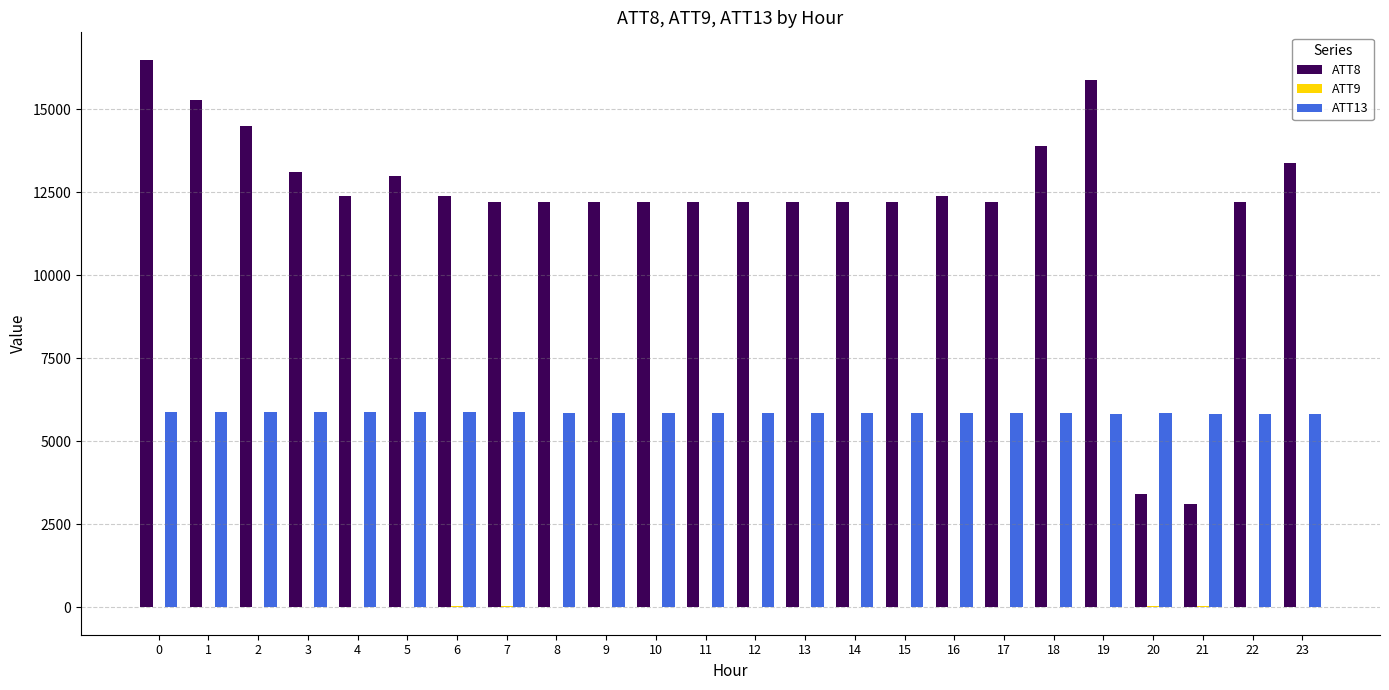

Which series has the widest spread of values?

ATT8